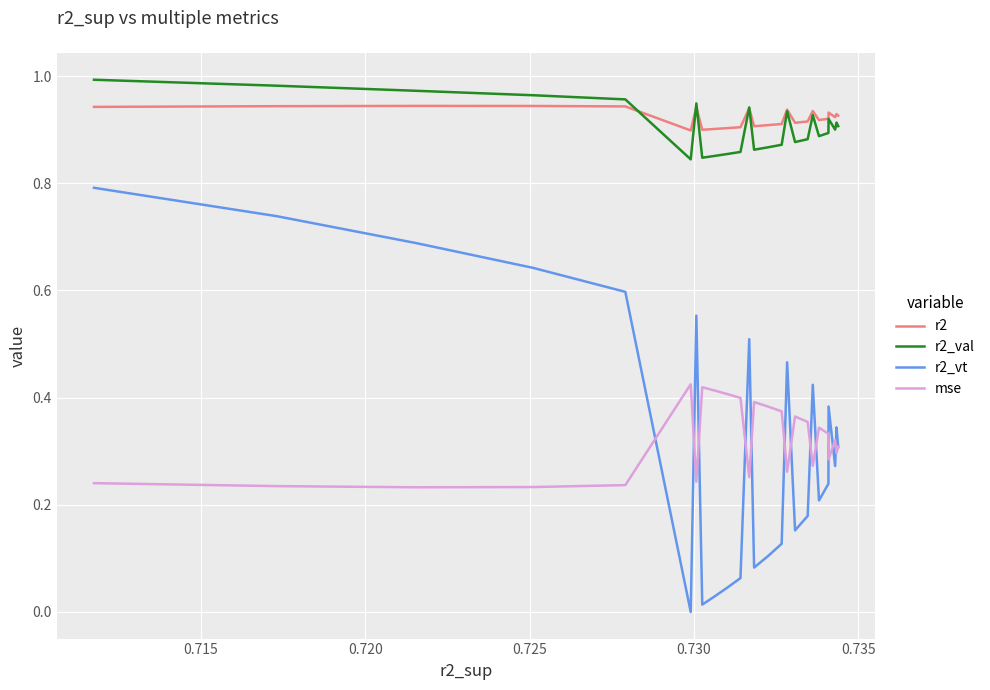

List the series in order of their peak value, highest first.

r2_val, r2, r2_vt, mse